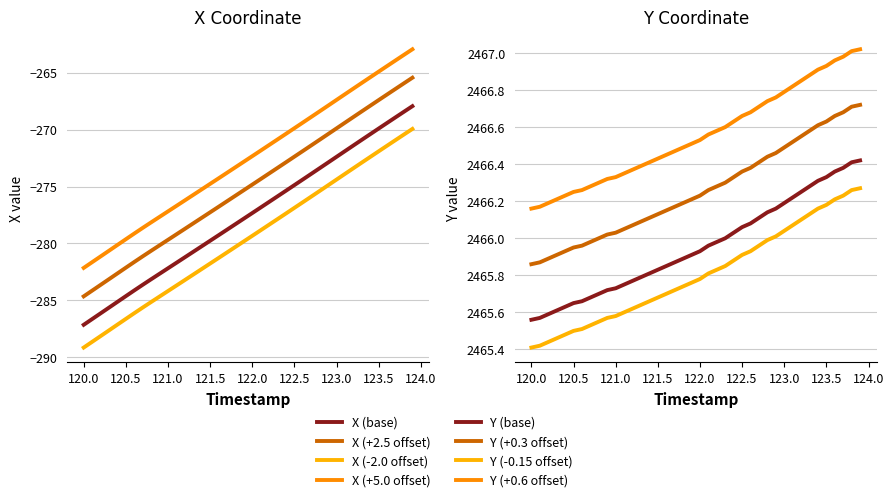

What is the value of the X point at the 40th from the left?

-267.9